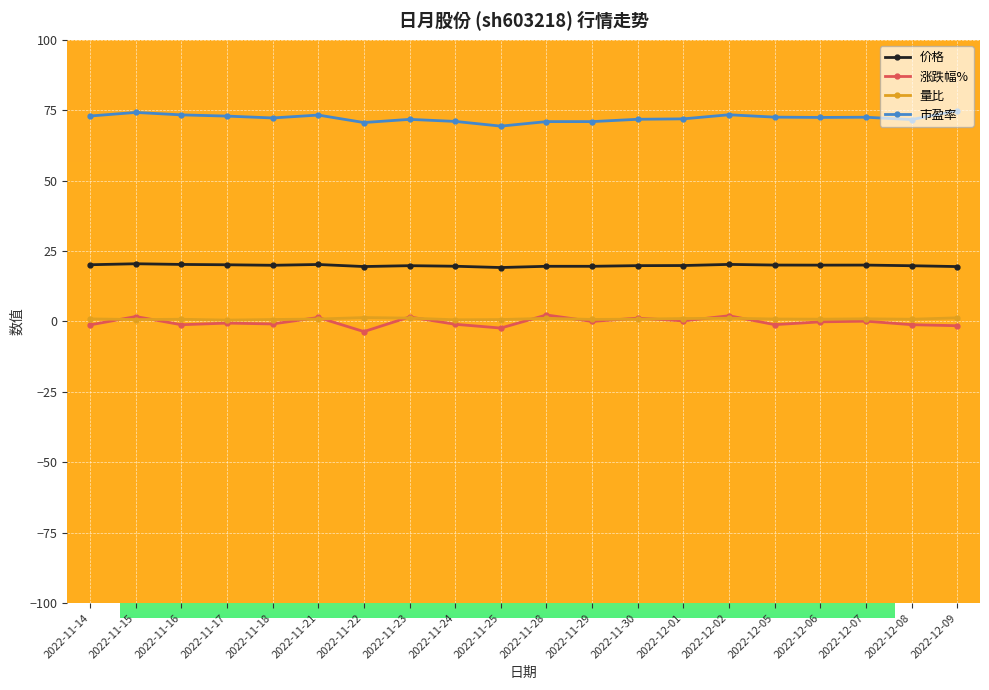

True or false: 量比 and 市盈率 cross at least once.

False